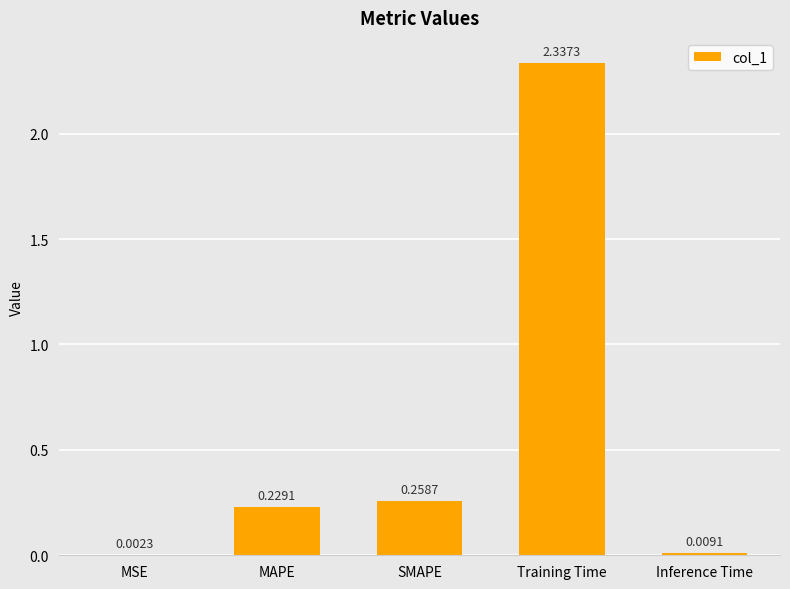

Between SMAPE and Training Time, which is larger?

Training Time